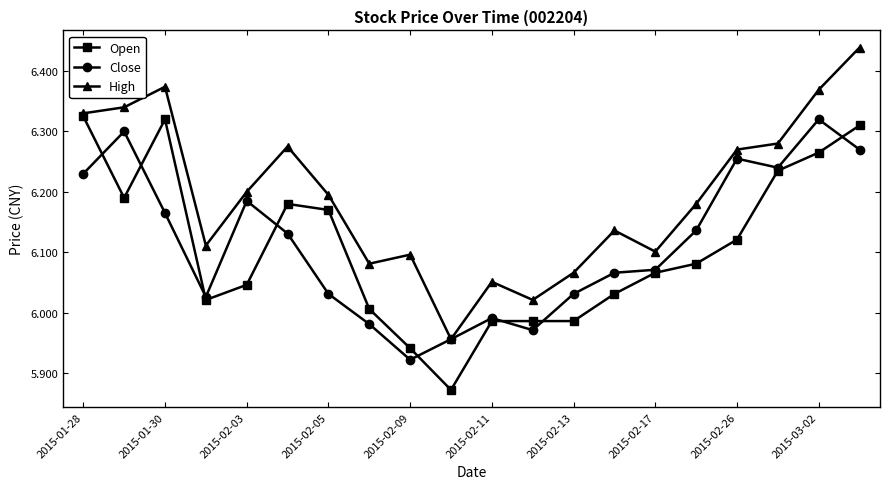

True or false: High has more than 1 points higher than both neighbors.

True